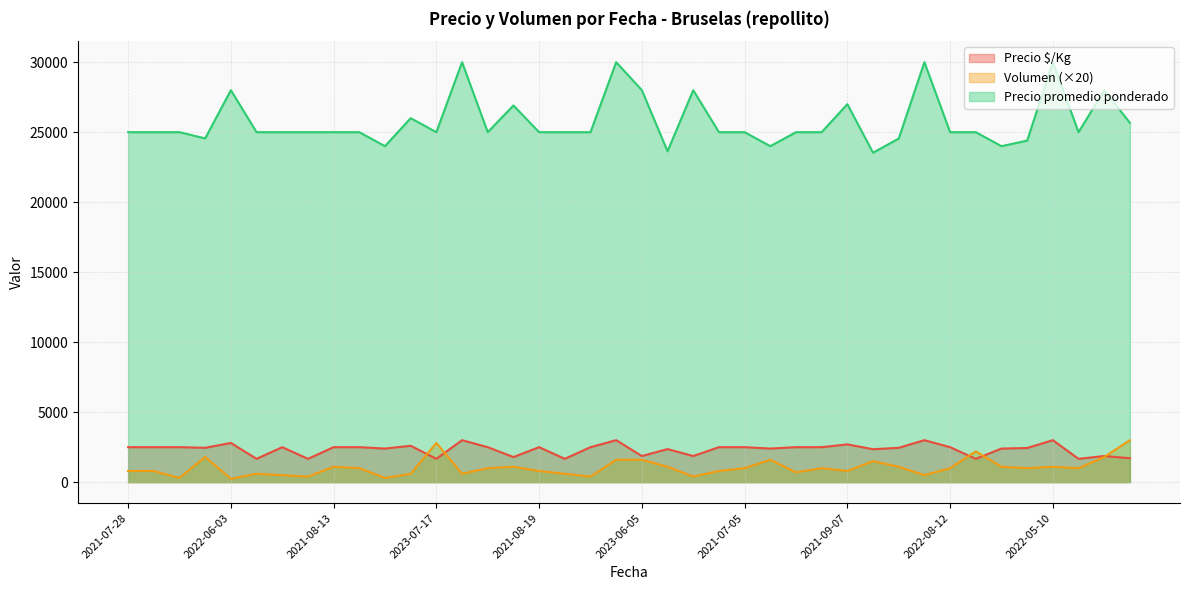

What is the total value across all series at 2021-08-25?

28000